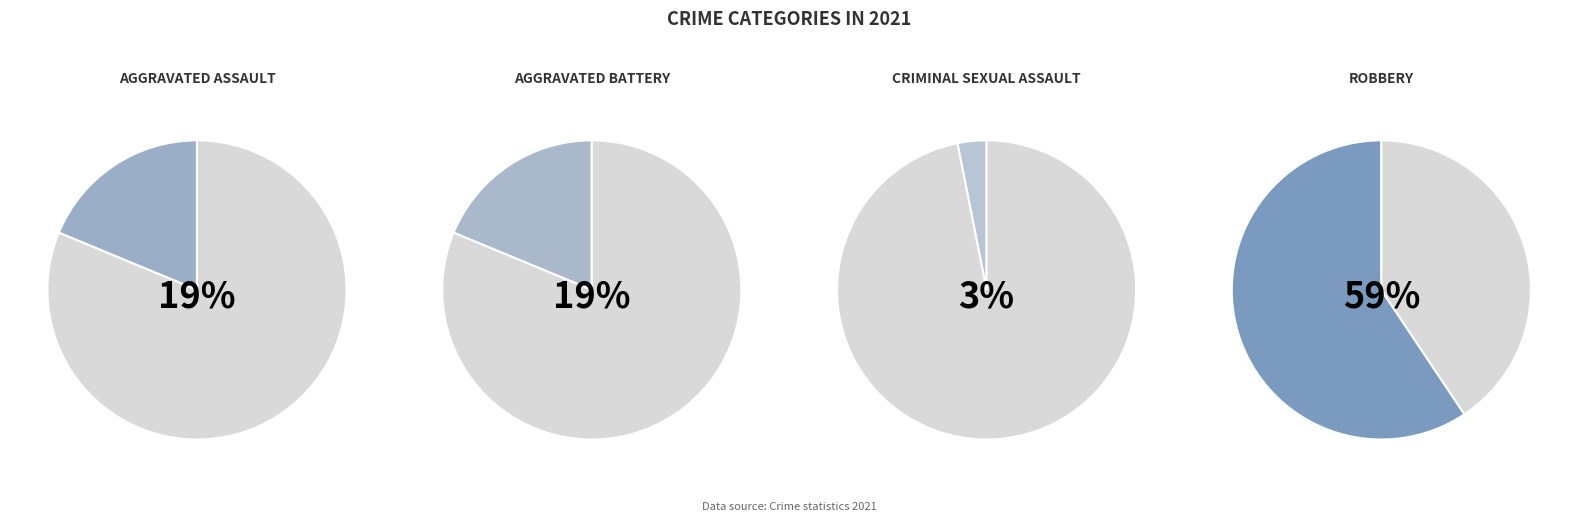

Does Robbery account for over 50% of the chart?

Yes